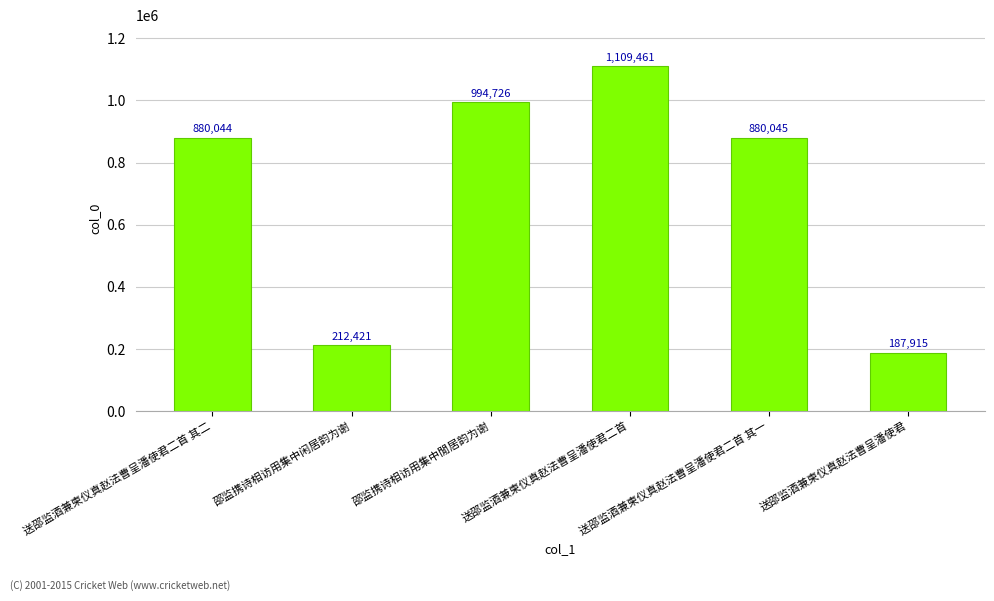

Where does the data first go above 880045?

邵监携诗相访用集中閒居韵为谢